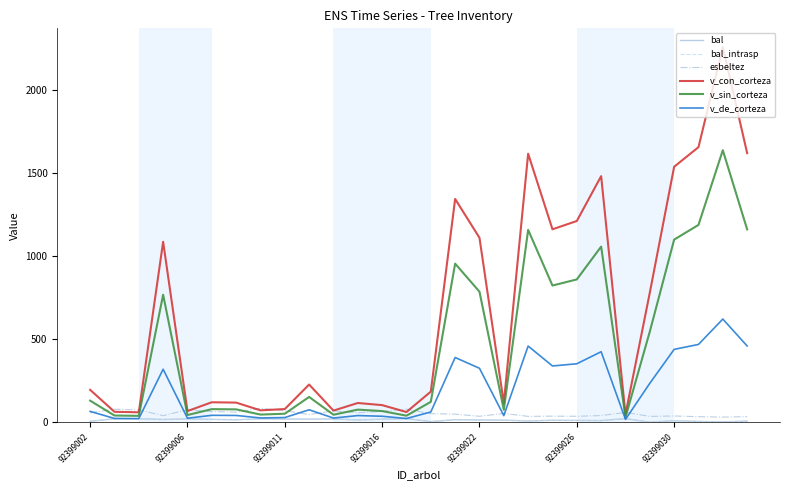

At which category does bal_intrasp reach its first local valley?

92399016